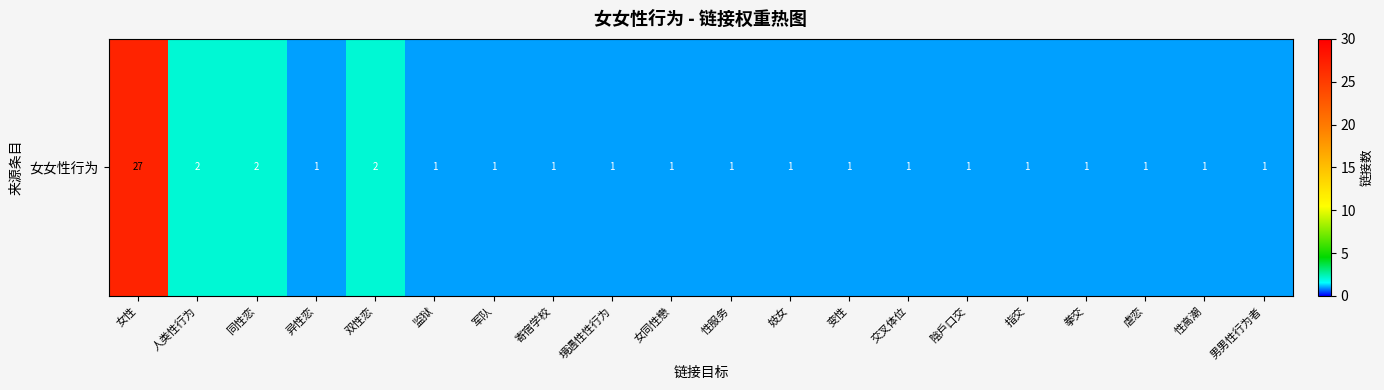

Between 男男性行为者 and 性高潮, which is larger?

男男性行为者